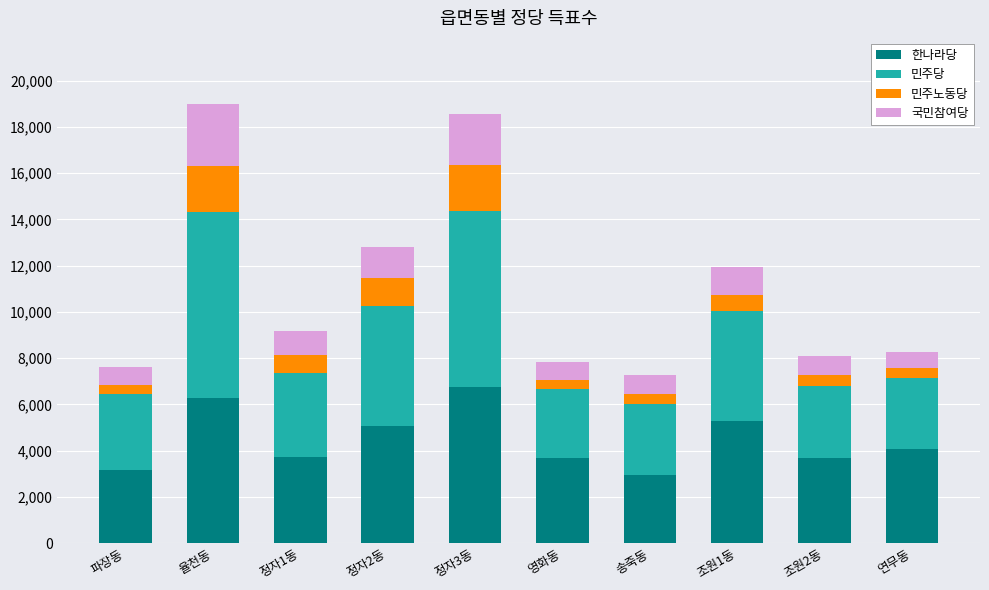

How many bars are there in total?

10